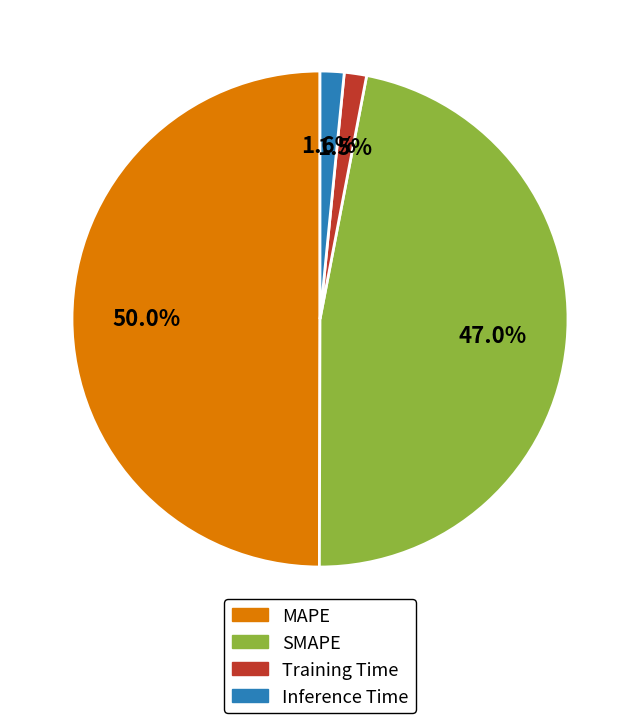

Which slice is the largest?

MAPE